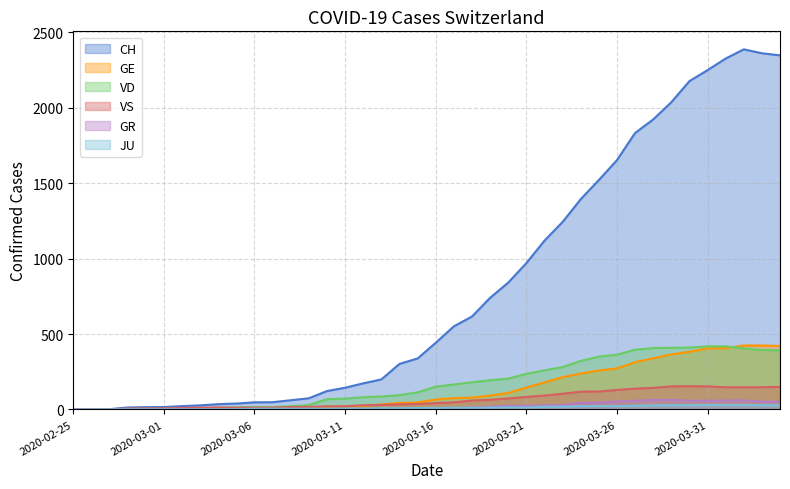

How many data points in GR are less than 9?

20